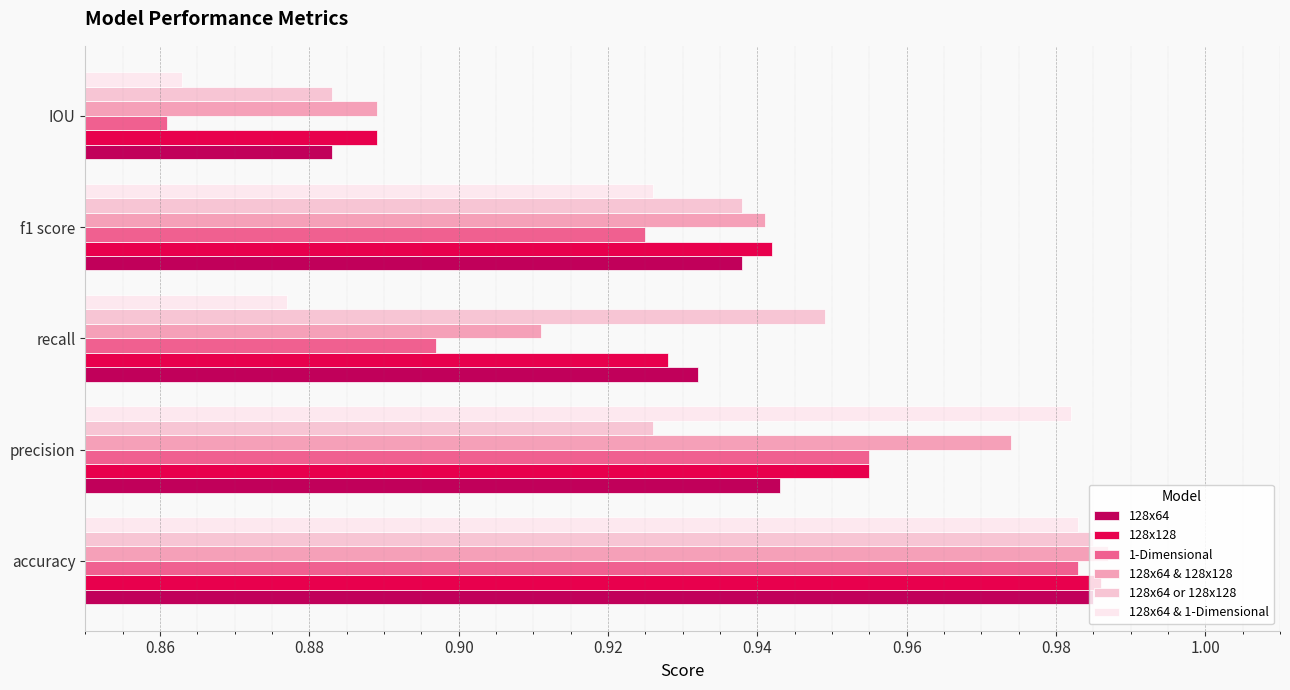

Which series has the largest range (max minus min)?

1-Dimensional